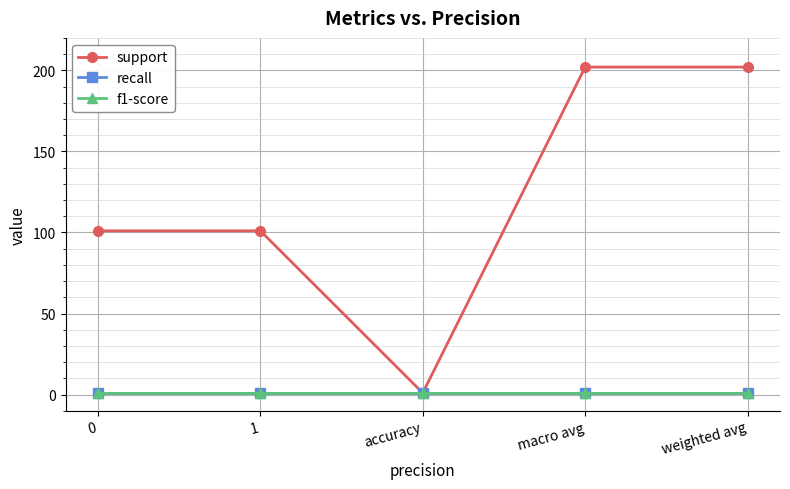

What value does the recall series have at macro avg?

1